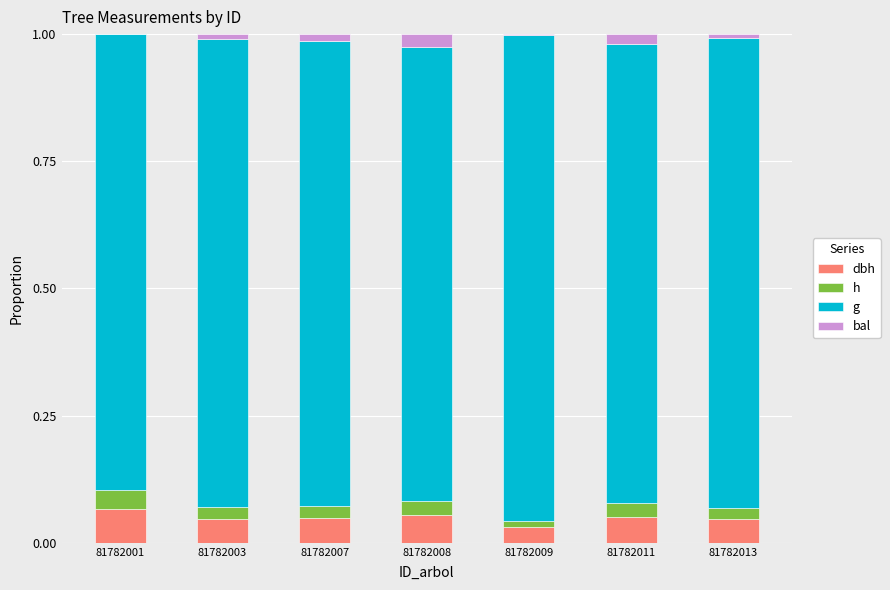

Which series has the largest range (max minus min)?

g